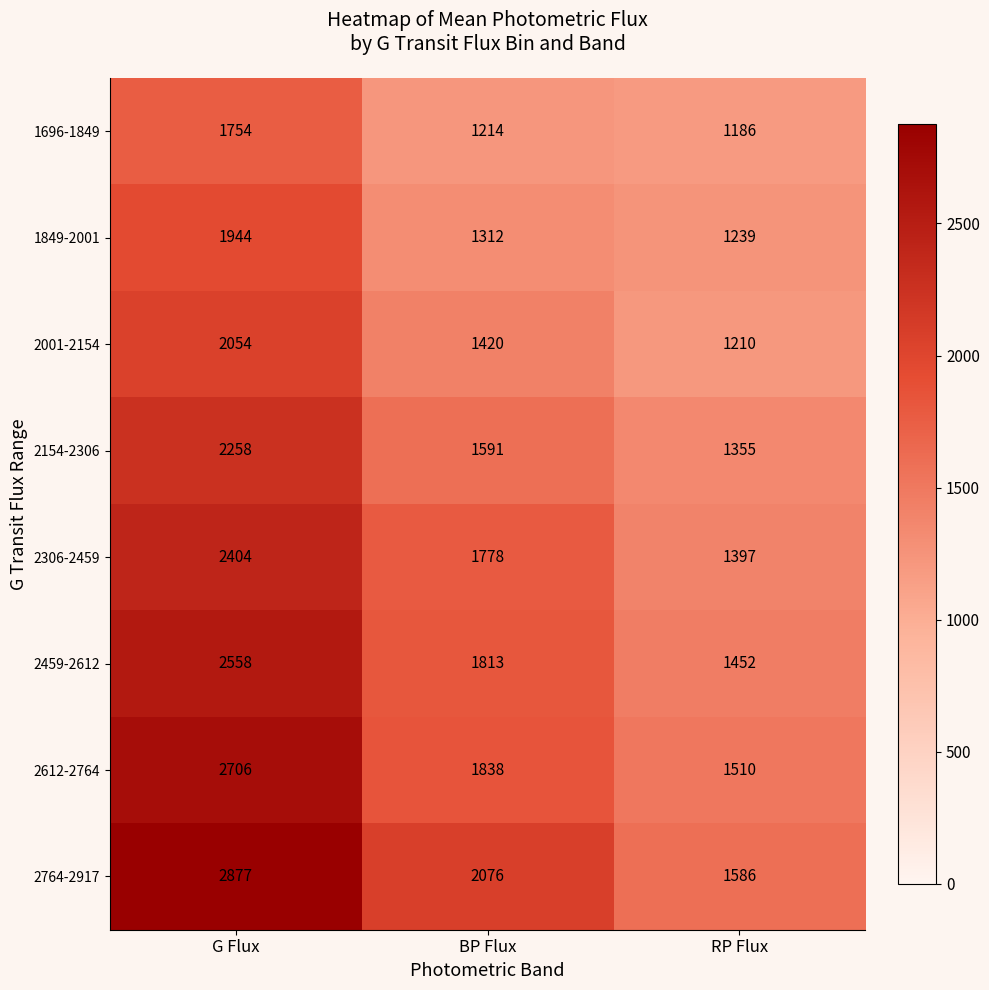

At RP Flux, list the series in order from largest to smallest.

2764-2917, 2612-2764, 2459-2612, 2306-2459, 2154-2306, 1849-2001, 2001-2154, 1696-1849